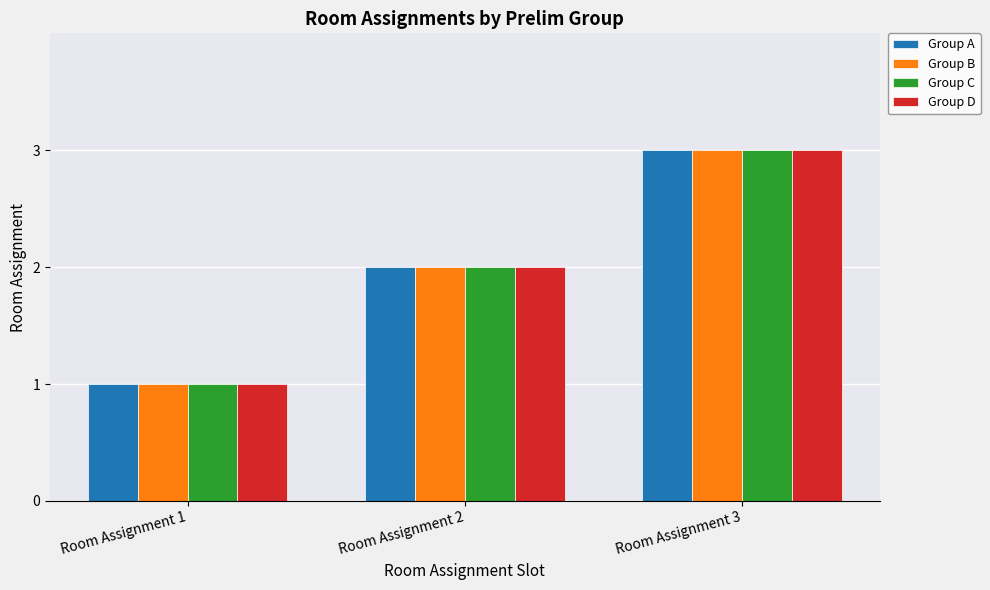

At which category is the sum across all series the highest?

Room Assignment 3